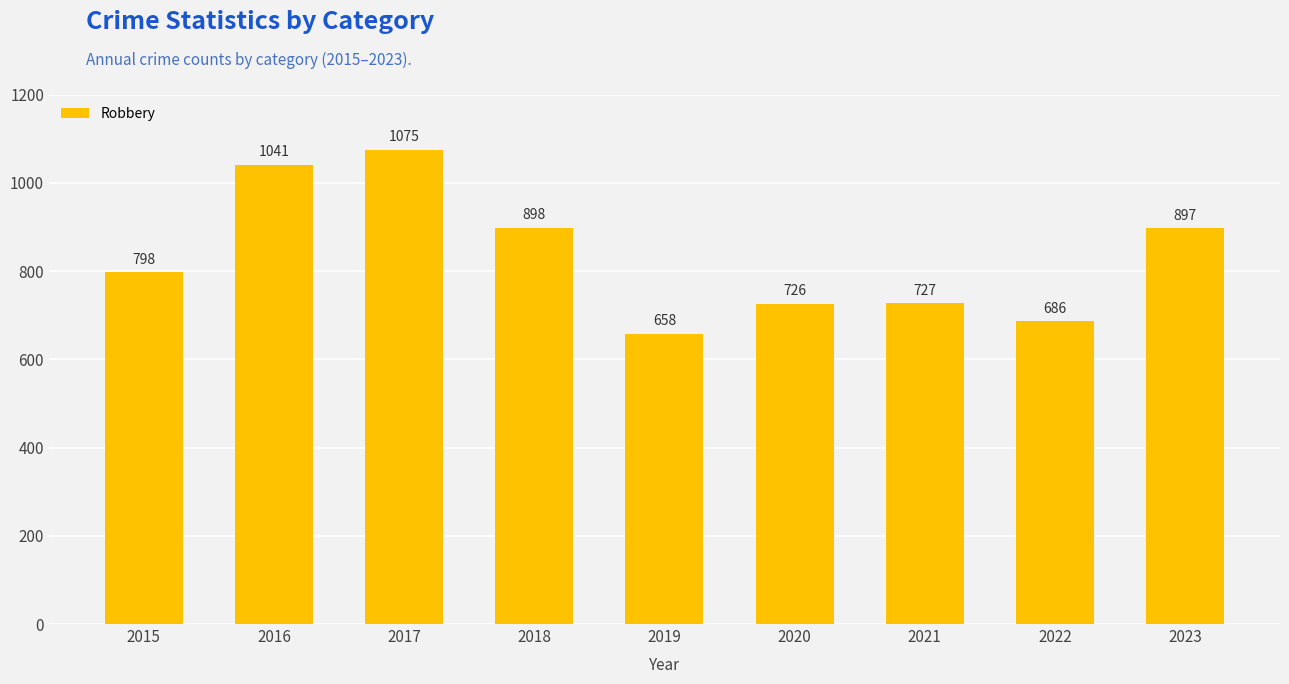

Rank the categories by value from highest to lowest.

2017, 2016, 2018, 2023, 2015, 2021, 2020, 2022, 2019